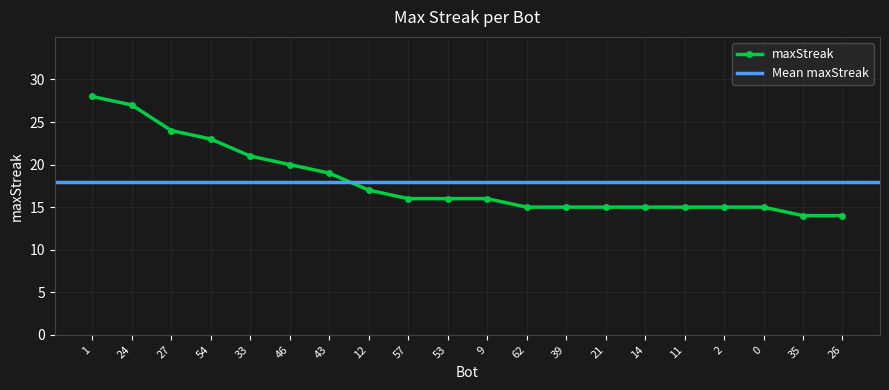

What is the label of the 5th point from the left?

33